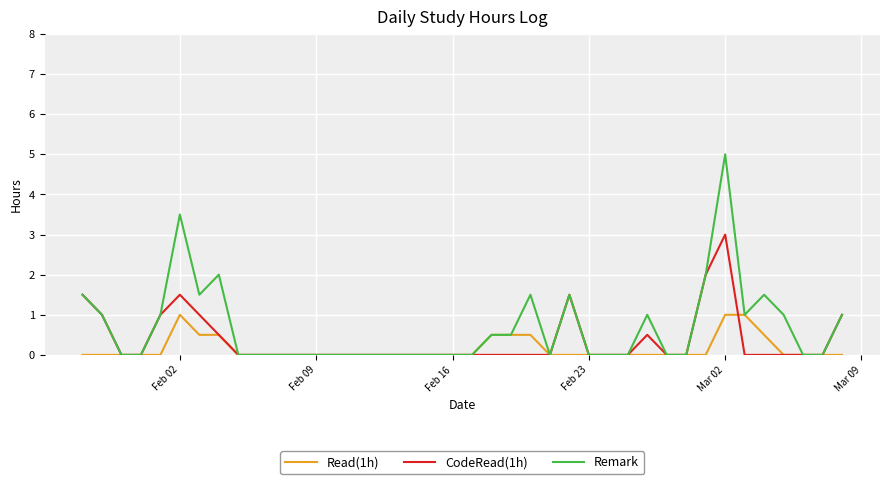

Which series has the largest total across all categories?

Remark